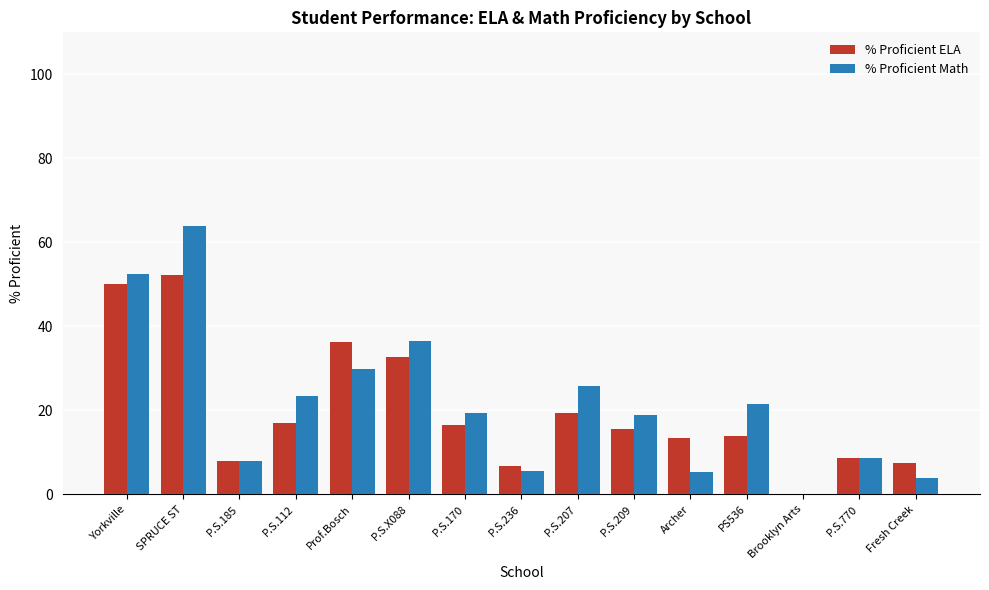

The value of % Proficient ELA at P.S.207 is 4.5. True or false?

False